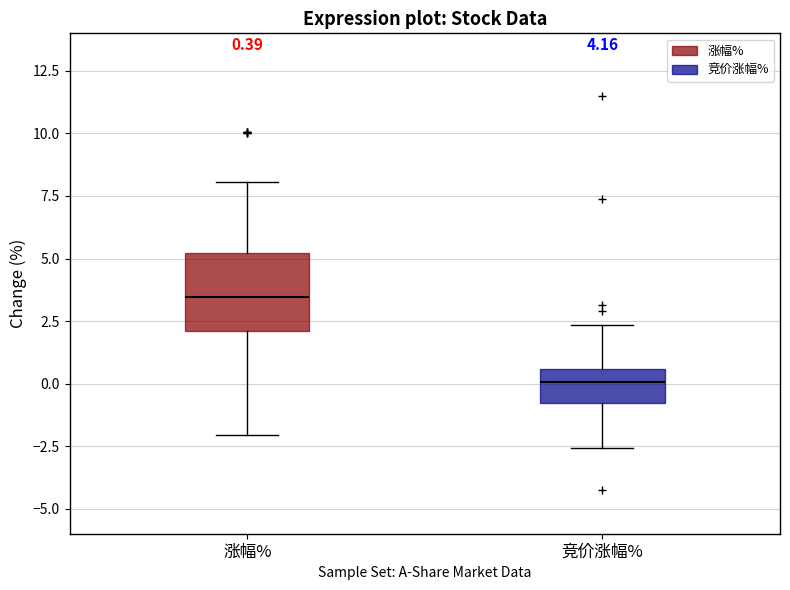

Which box's median line is the highest?

涨幅%